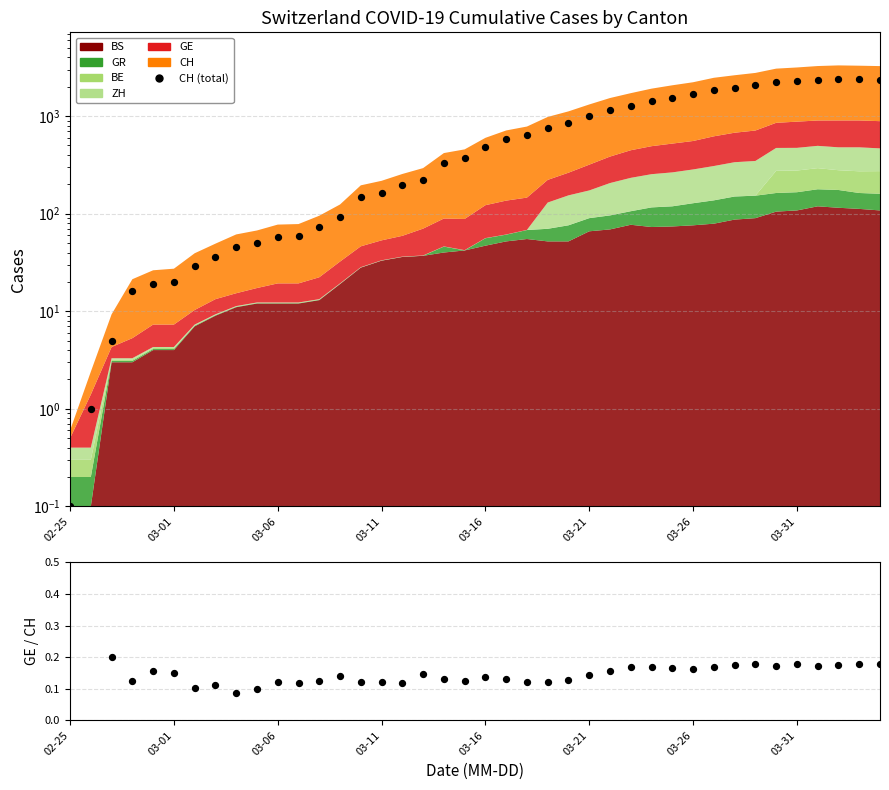

Which series has the largest Y range (max minus min)?

CH (total)